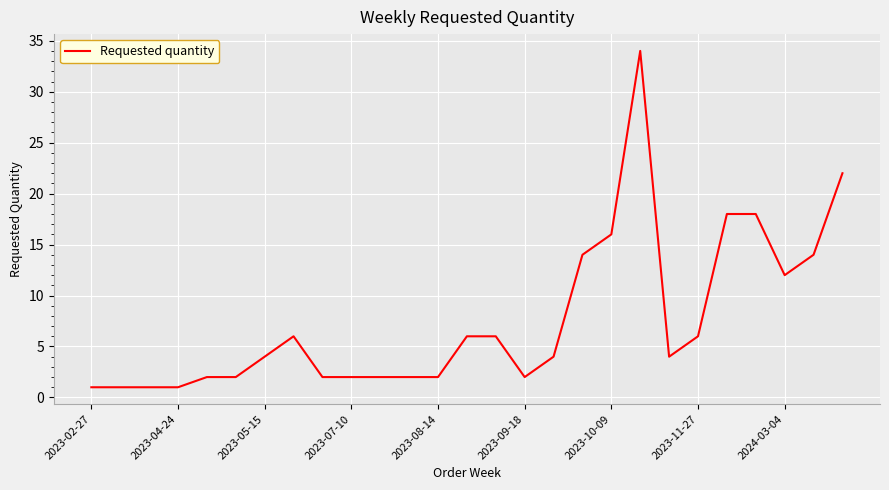

What is the maximum value shown in the chart?

34